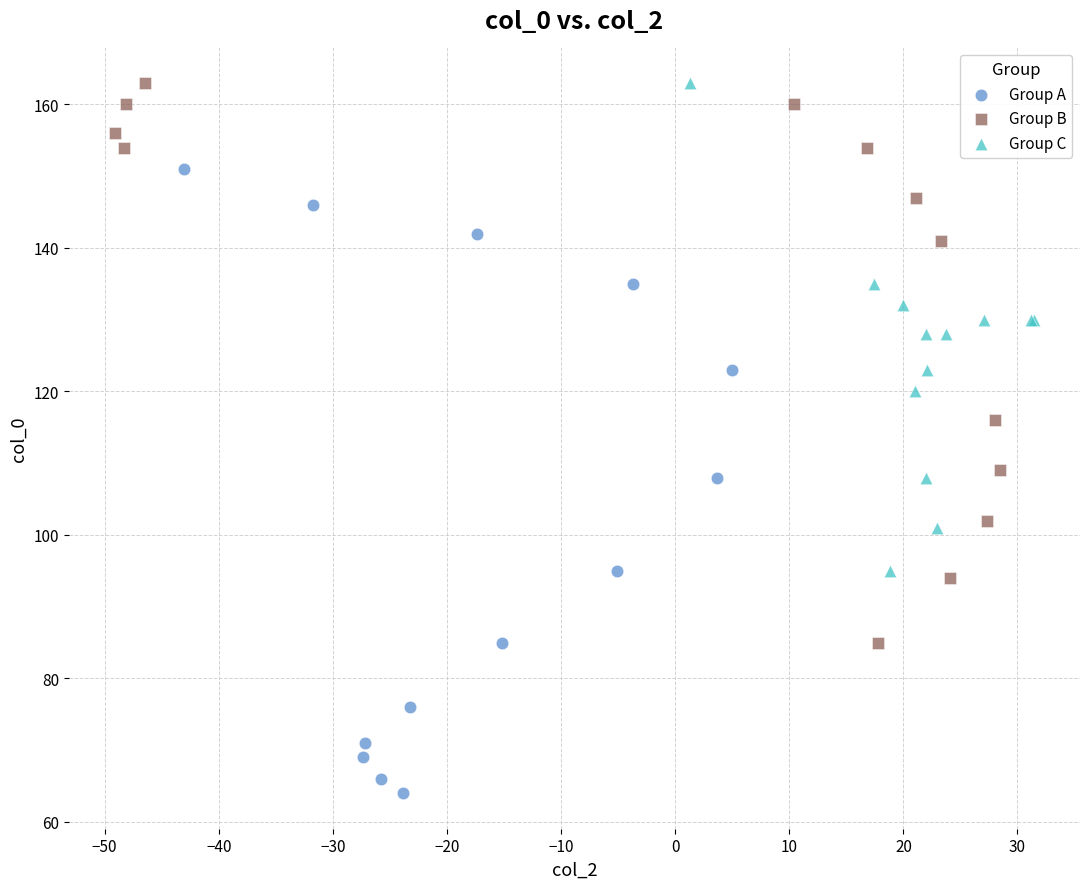

Which series has the largest Y range (max minus min)?

Group A